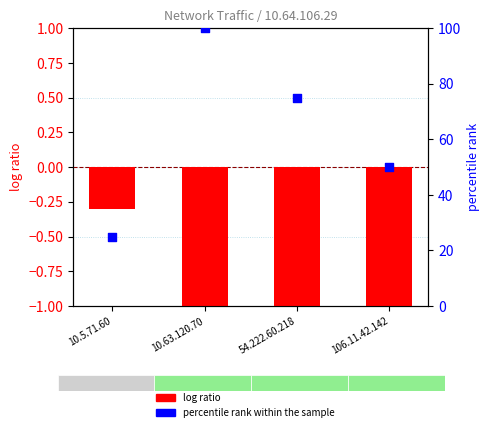

At how many categories does at least one series exceed 28?

3